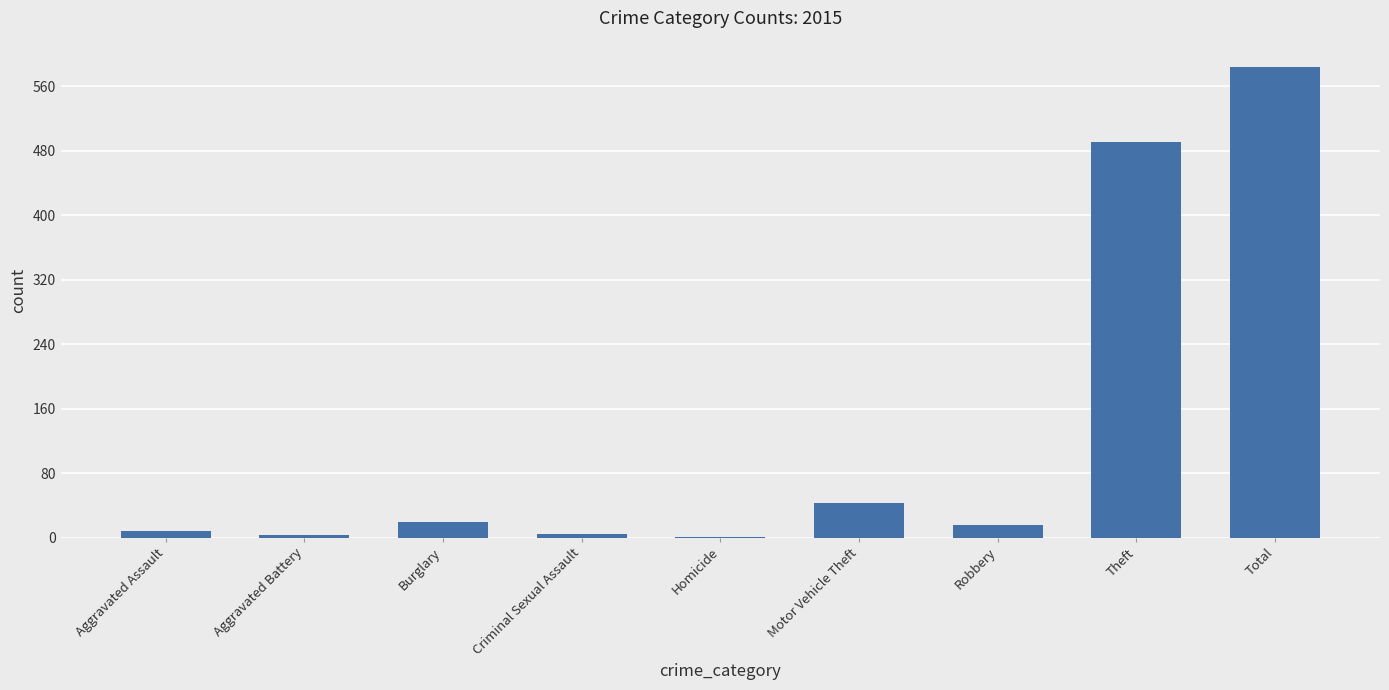

What is the sum of all values?

1168